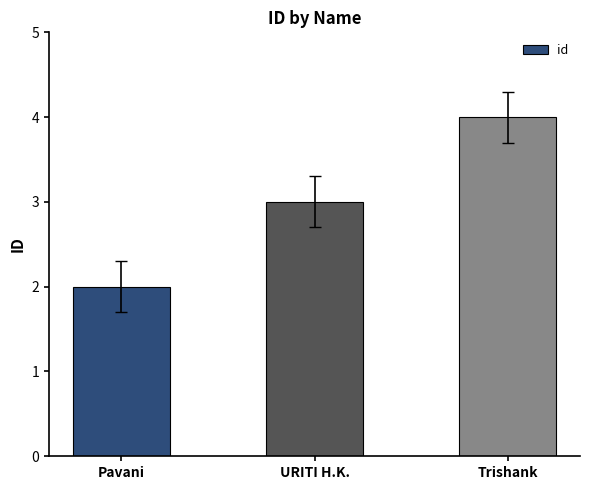

What value does the data have at Trishank?

4